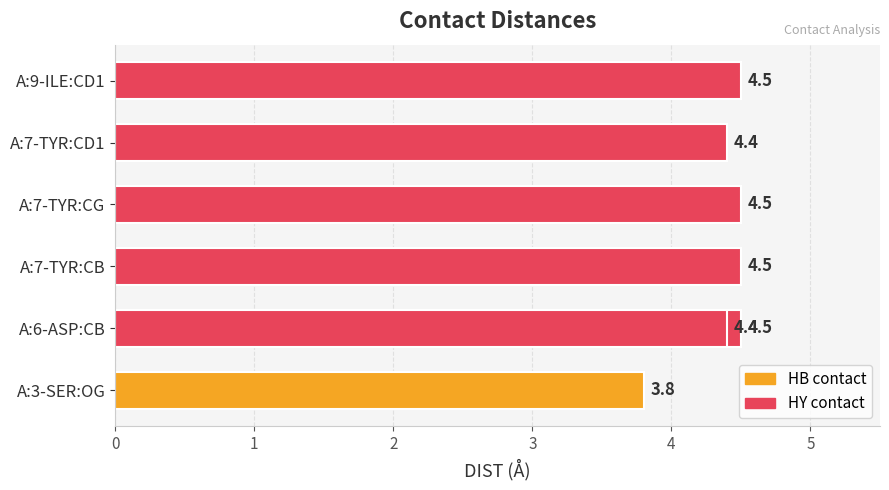

True or false: the data shows 2.0 at 2.

False